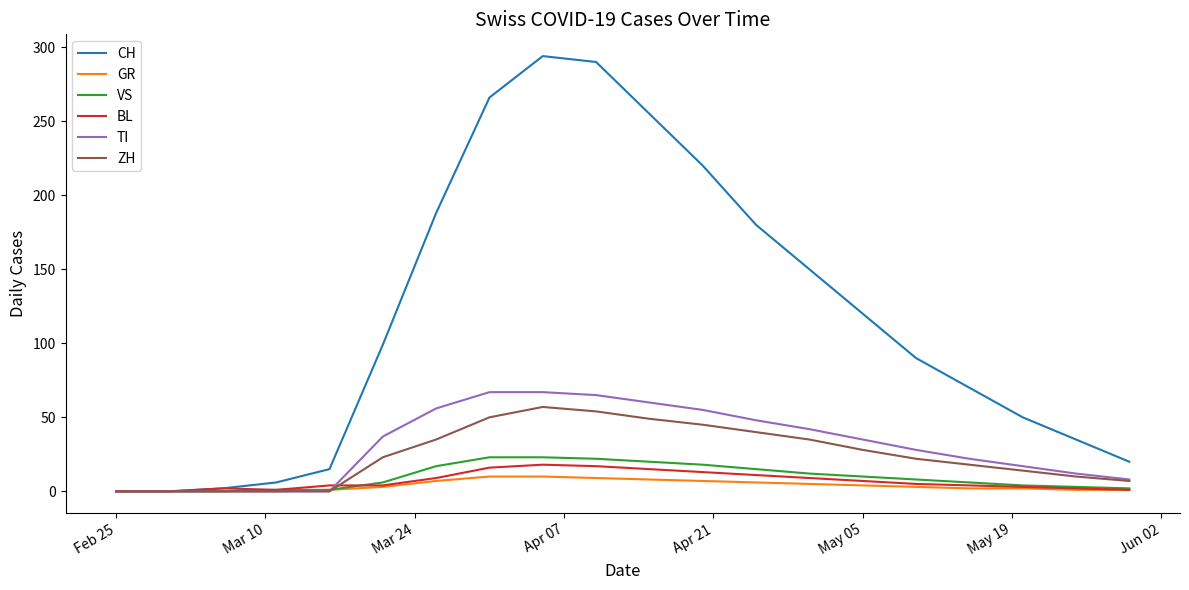

Which series has the largest total across all categories?

CH